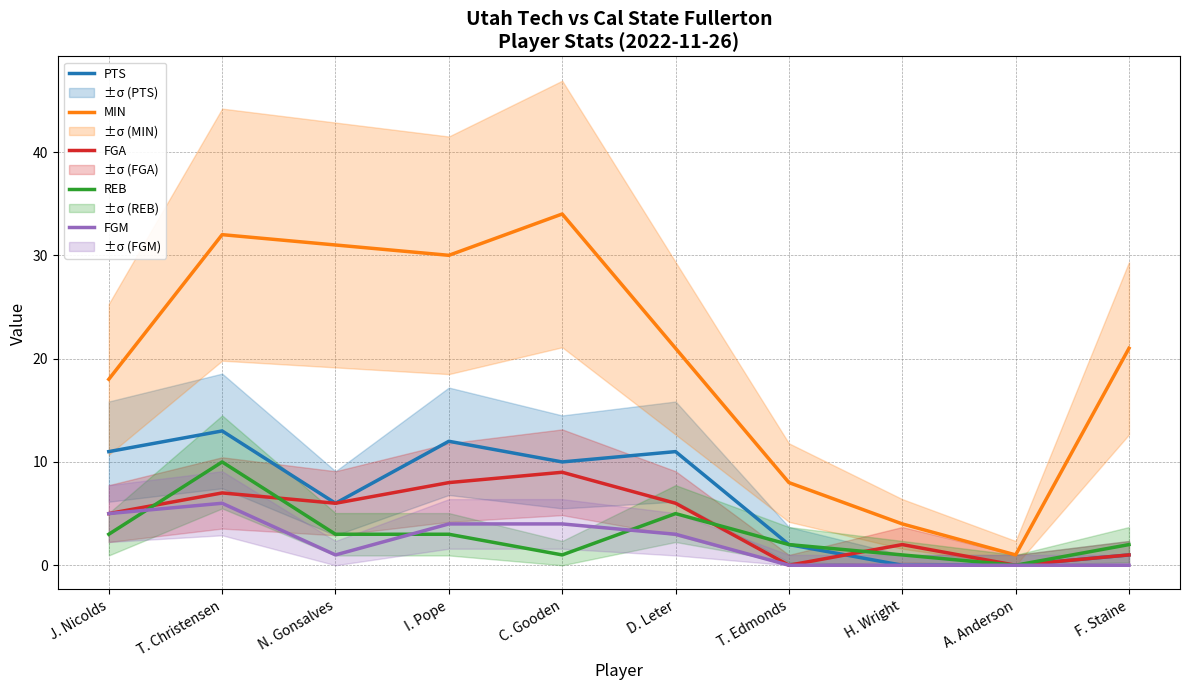

Count the number of data series in this chart.

5